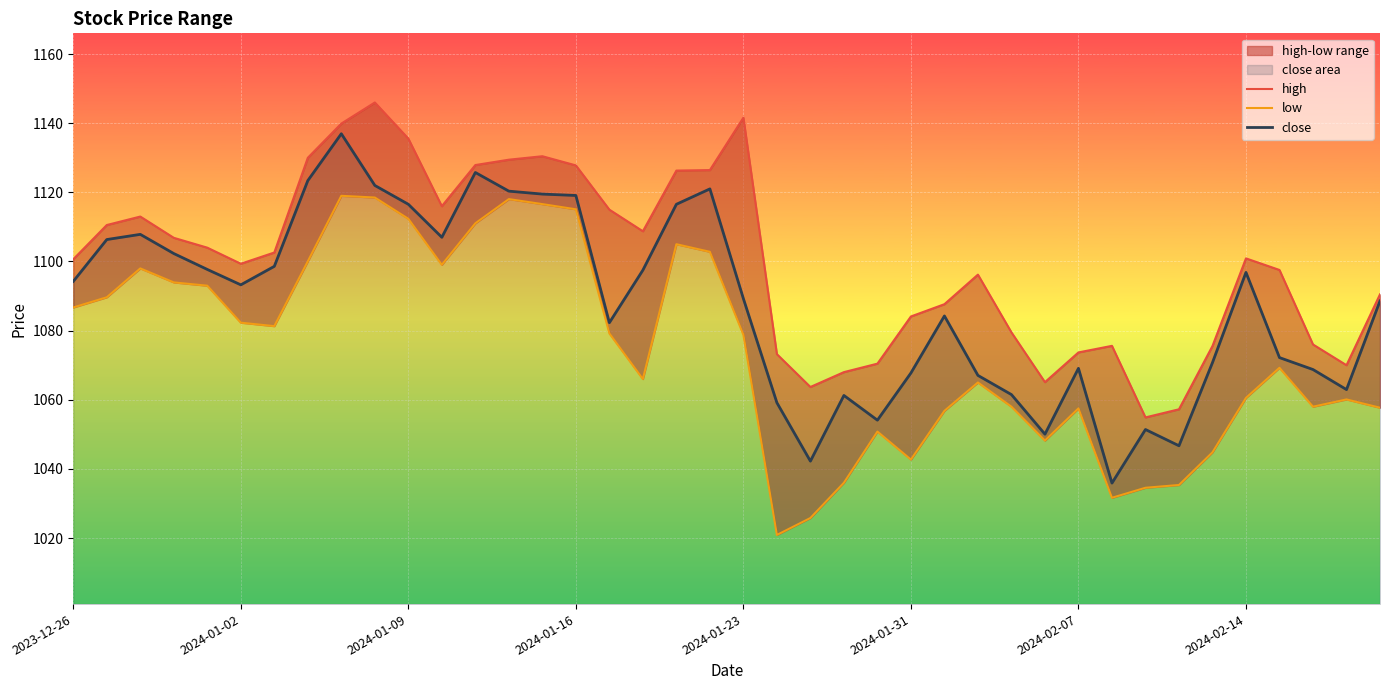

The close series shows 1771.0 at 2024-01-16. True or false?

False